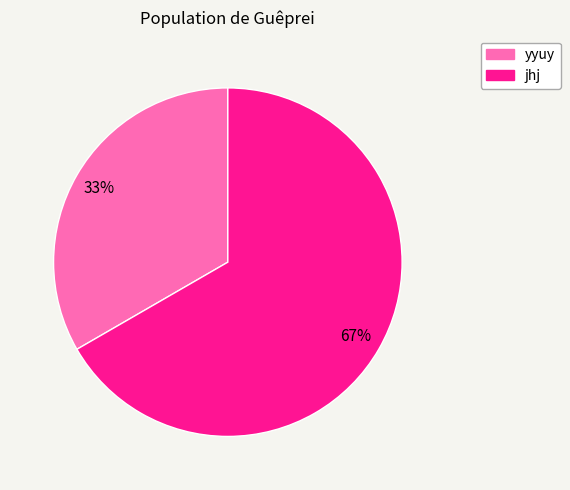

What percentage is the yyuy slice, to the nearest percent?

33%